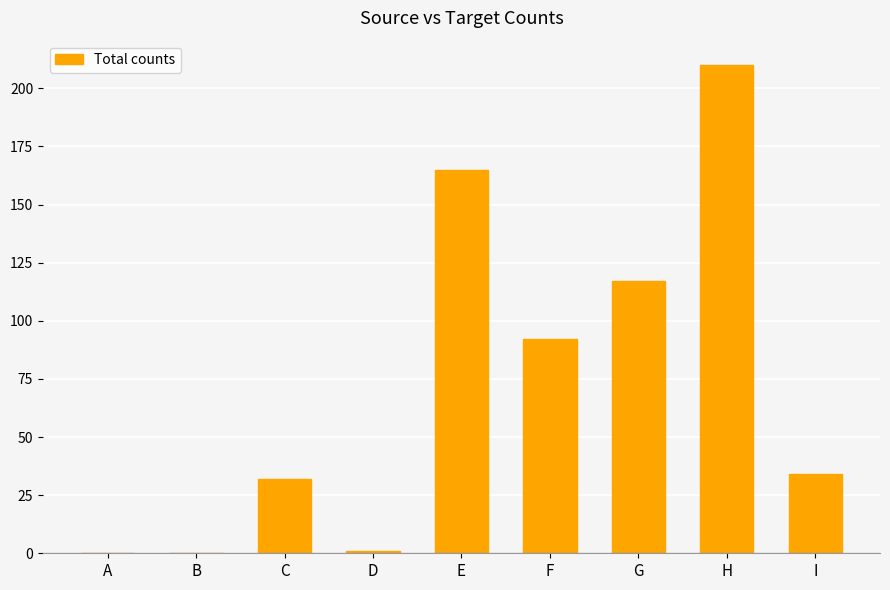

Count the number of data series in this chart.

1